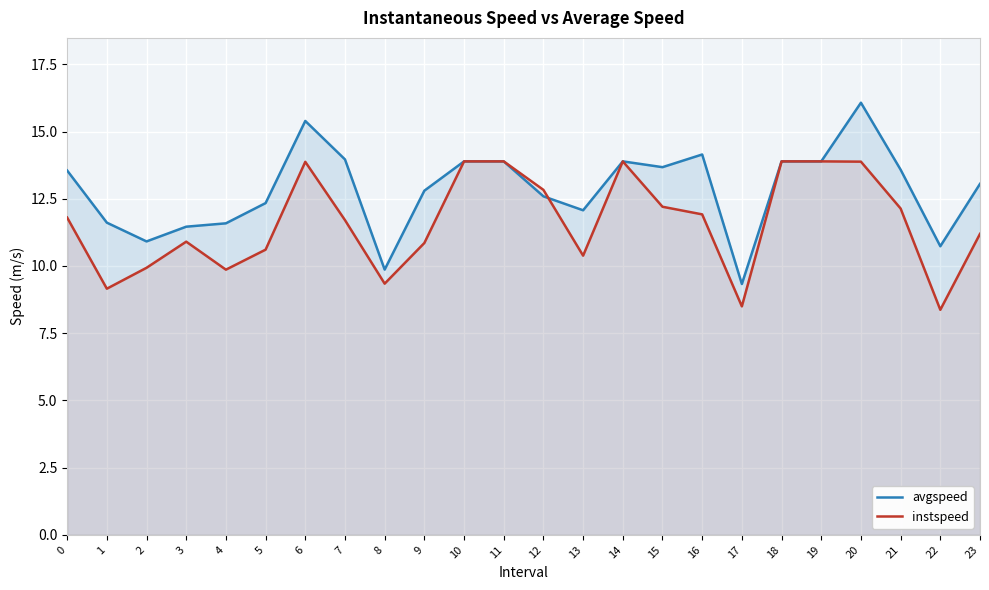

Which series changed the most between 19 and 23?

instspeed